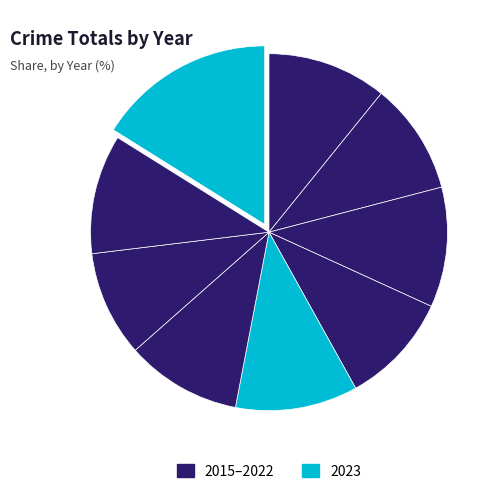

Count the number of slices in the pie.

9